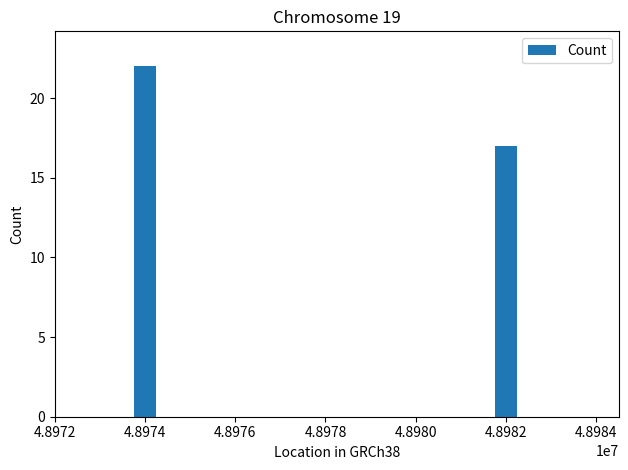

Which label corresponds to the smallest value in the chart?

4.8982